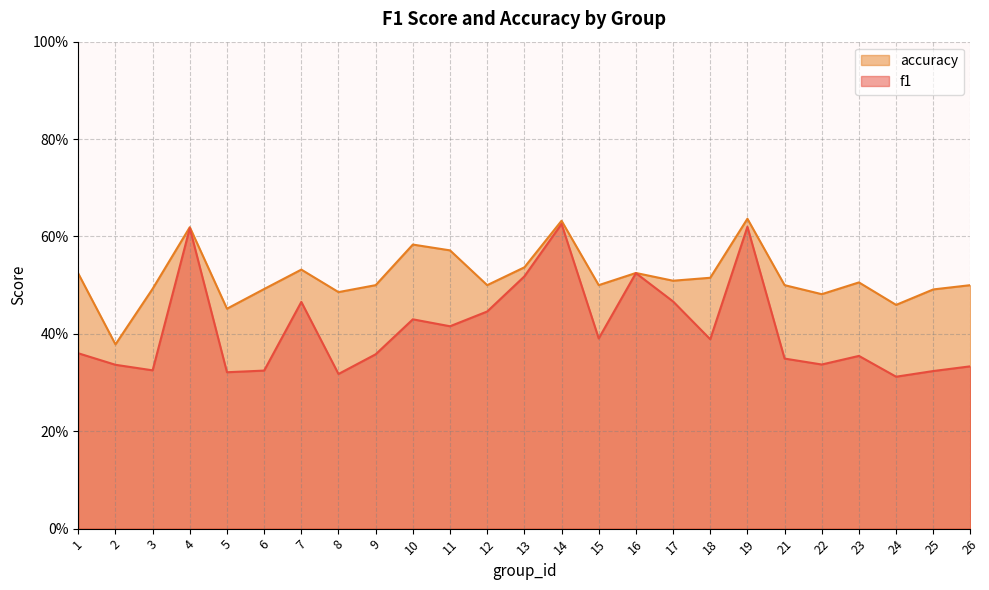

Reading left to right, transcribe all the data shown in this chart.

f1: 1=0.4	2=0.3	3=0.3	4=0.6	5=0.3	6=0.3	7=0.5	8=0.3	9=0.4	10=0.4	11=0.4	12=0.4	13=0.5	14=0.6	15=0.4	16=0.5	17=0.5	18=0.4	19=0.6	21=0.3	22=0.3	23=0.4	24=0.3	25=0.3	26=0.3
accuracy: 1=0.5	2=0.4	3=0.5	4=0.6	5=0.5	6=0.5	7=0.5	8=0.5	9=0.5	10=0.6	11=0.6	12=0.5	13=0.5	14=0.6	15=0.5	16=0.5	17=0.5	18=0.5	19=0.6	21=0.5	22=0.5	23=0.5	24=0.5	25=0.5	26=0.5